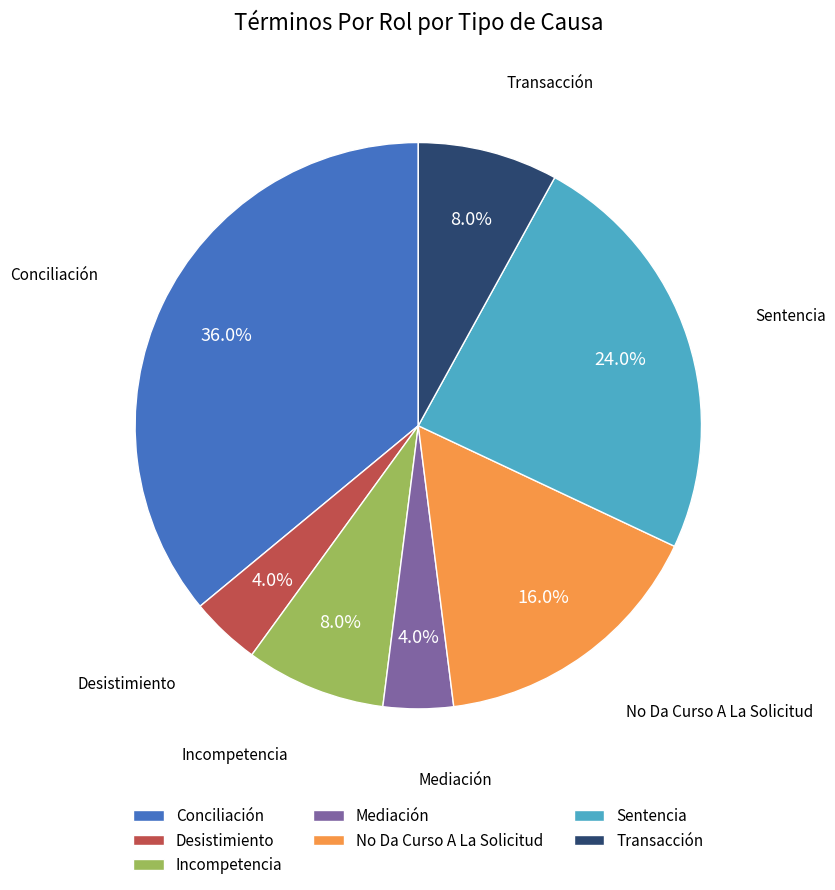

What is the ratio of the value at No Da Curso A La Solicitud to the value at Desistimiento?

4.0